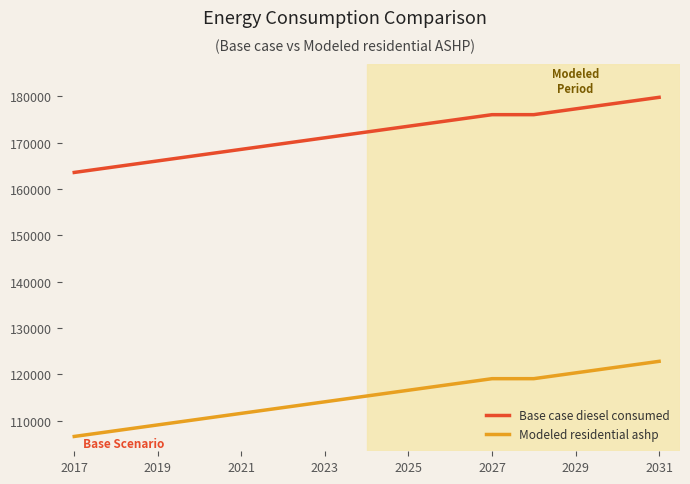

Does the chart display data point markers on the line(s)?

No